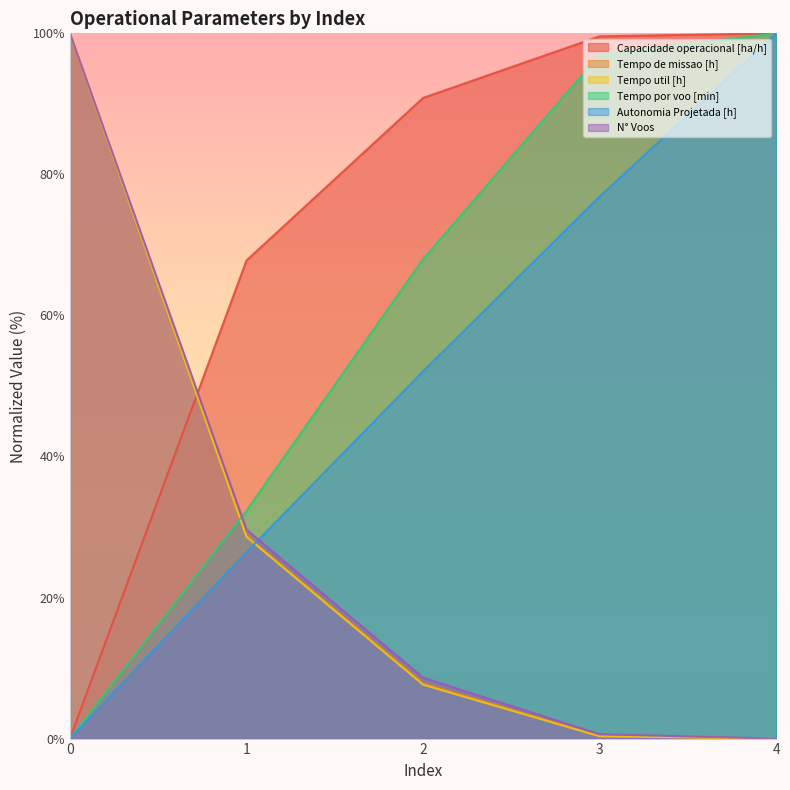

List the labels in order of Tempo de missao [h] value, smallest first.

4, 3, 2, 1, 0